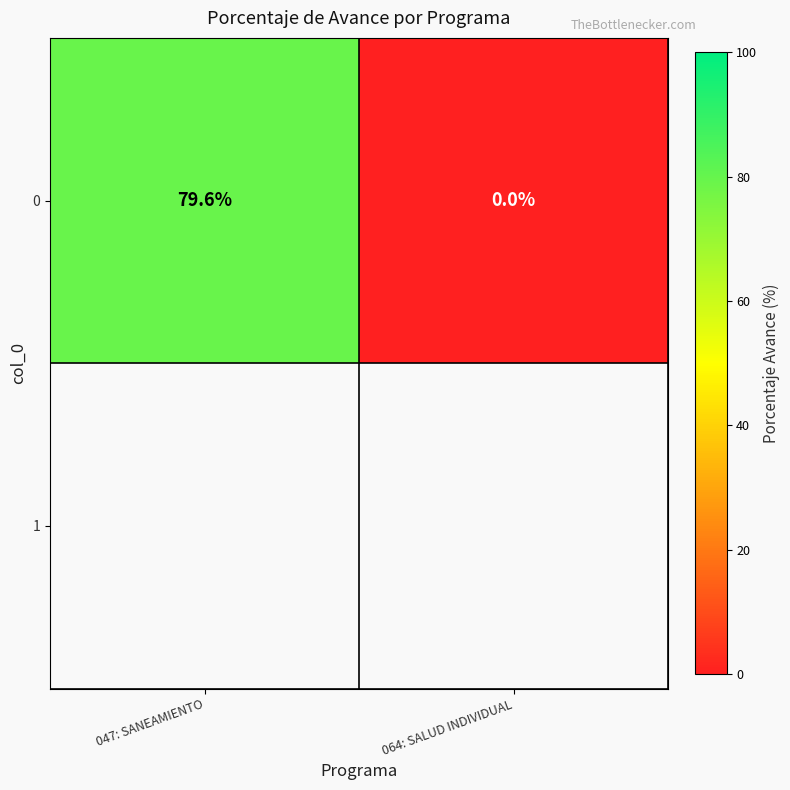

Rank the categories by value from highest to lowest.

047: SANEAMIENTO, 064: SALUD INDIVIDUAL